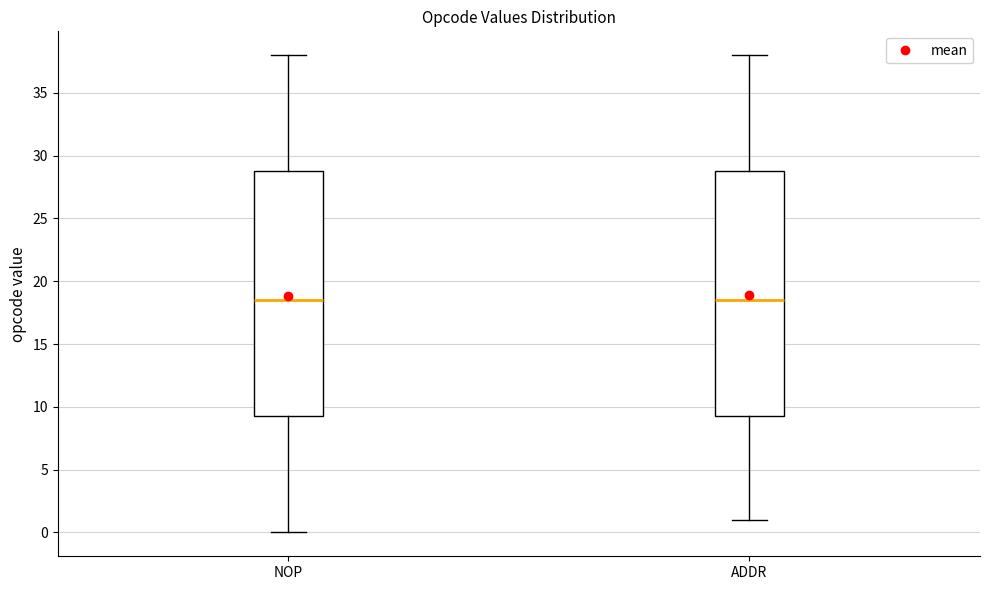

Where does the lower whisker of the box for NOP end on the y-axis? The values are not printed on the chart, so give them approximately, as read against the axis.

0.0